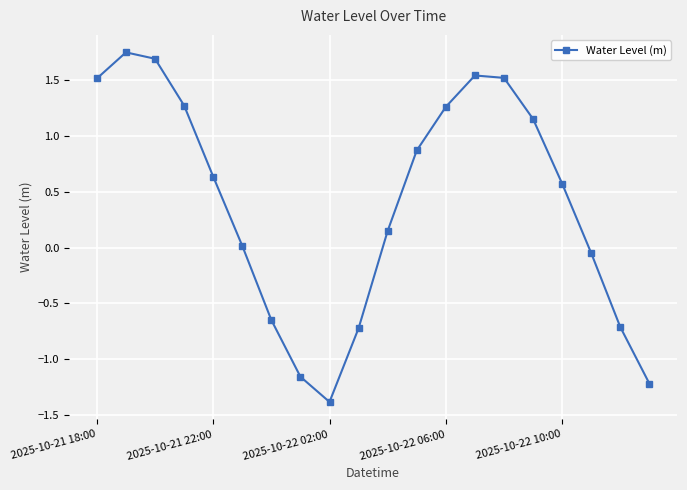

What is the smallest value displayed?

-1.4